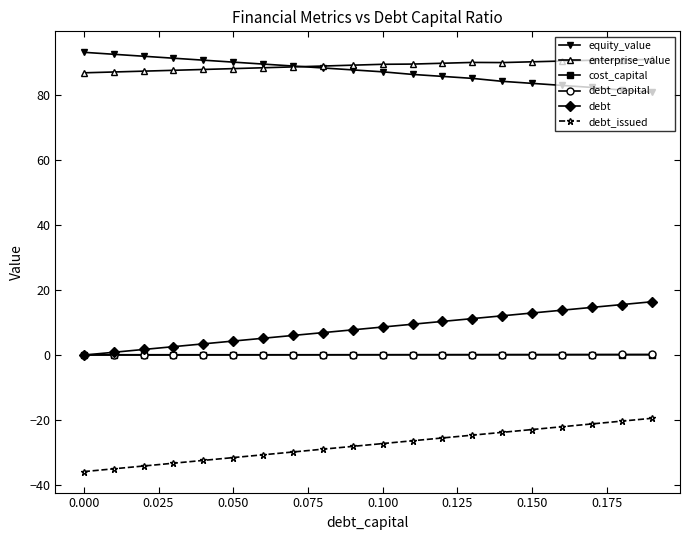

What is the value of the enterprise_value point at the 10th from the left?

89.3